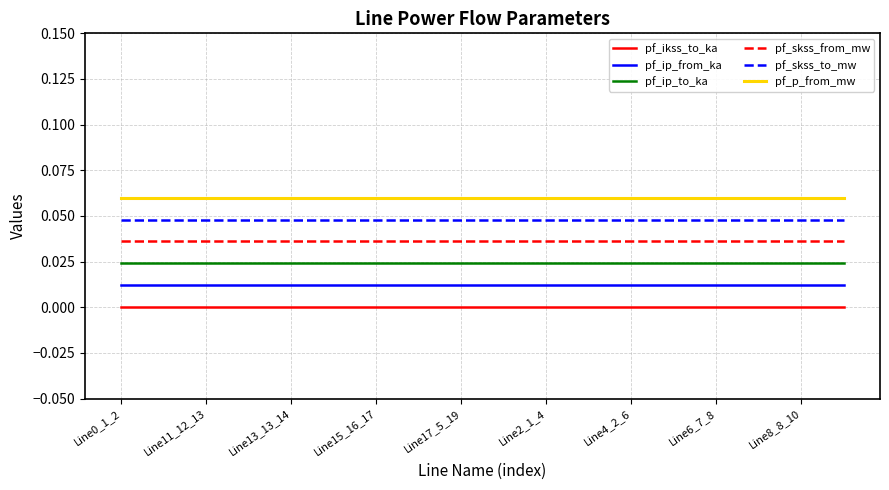

True or false: pf_skss_from_mw and pf_ikss_to_ka cross at least once.

False